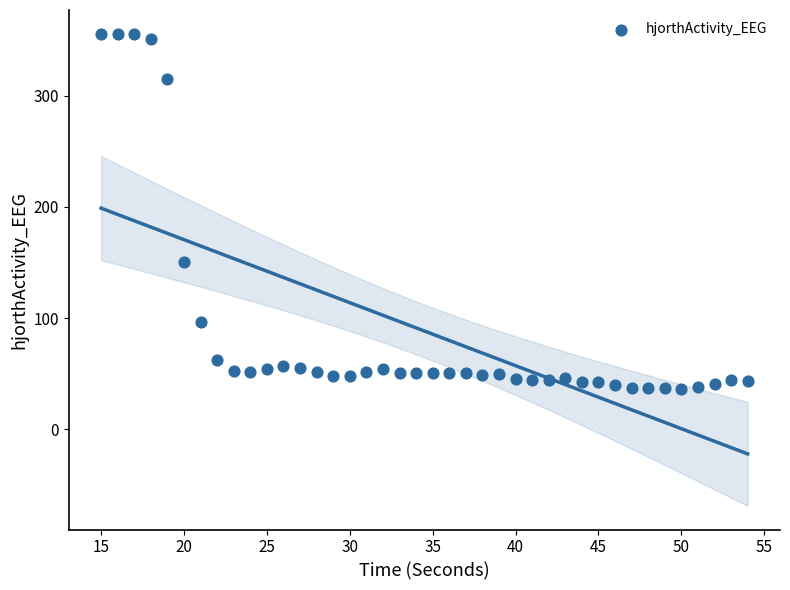

What is the range of Y values (max minus min)?

319.7